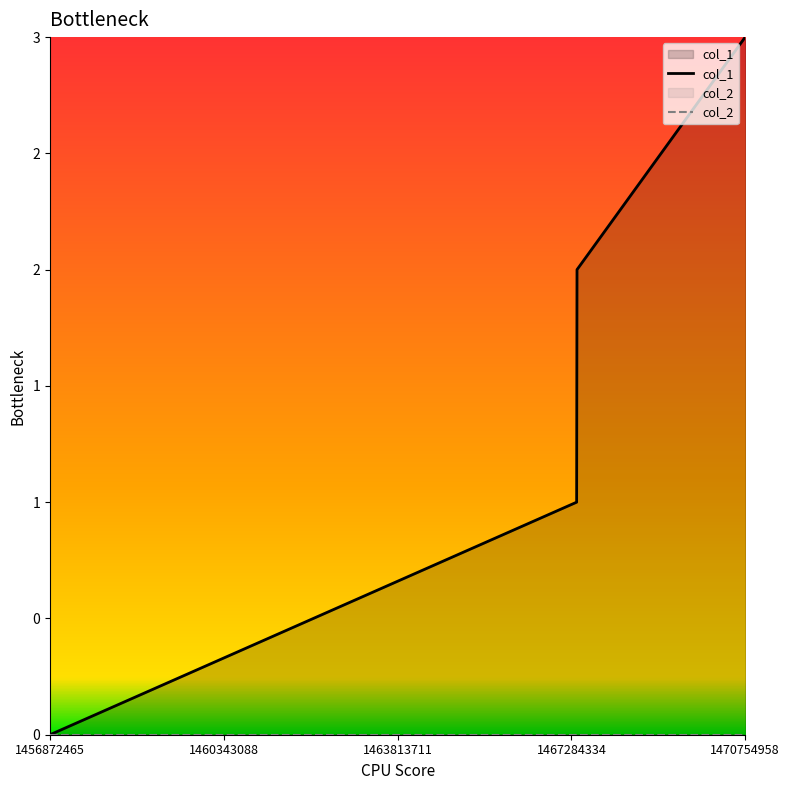

What is the maximum value for col_1?

3